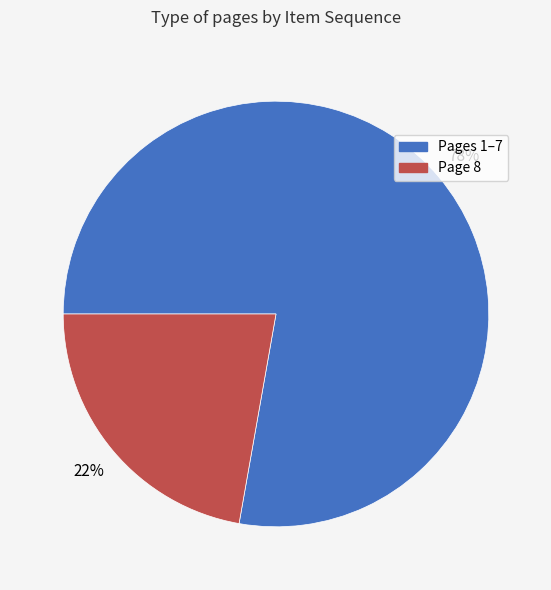

Is there any slice that represents more than half of the pie?

Yes